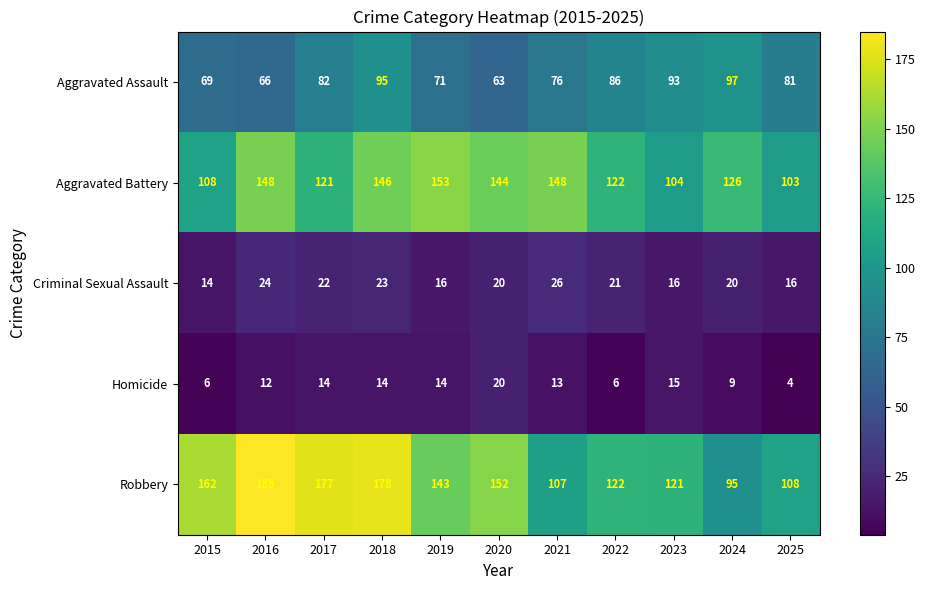

Where does the Aggravated Assault series first go above 81?

2017